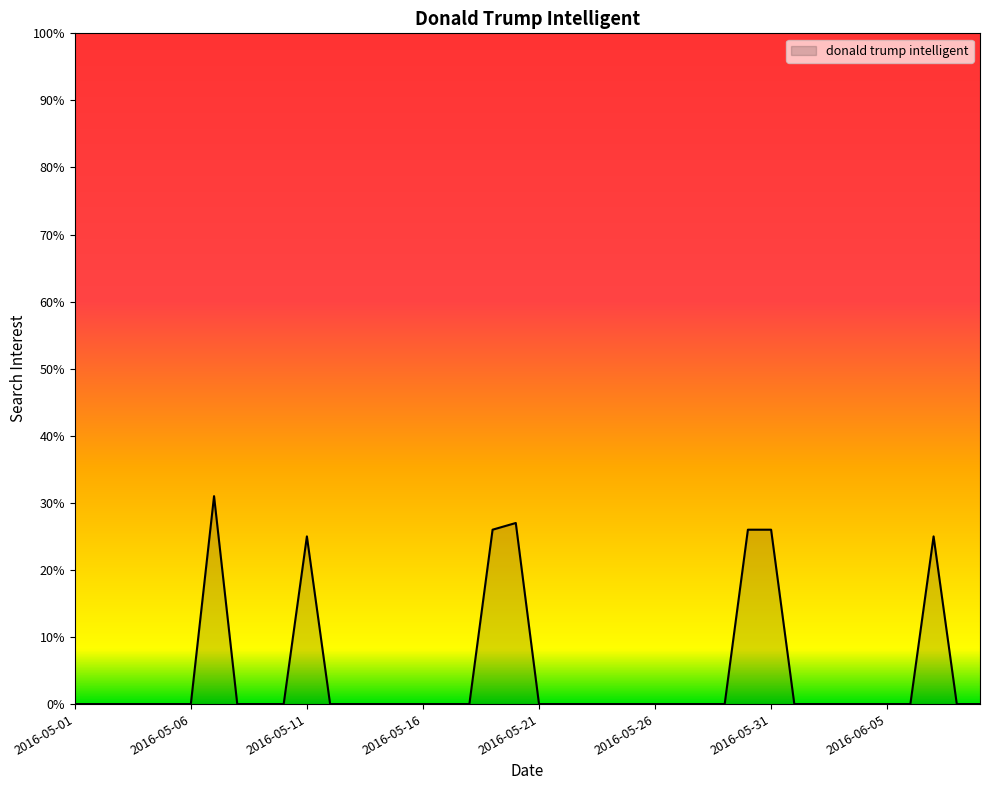

Reading left to right, list all the values displayed in this chart.

0	0	0	0	0	0	31	0	0	0	25	0	0	0	0	0	0	0	26	27	0	0	0	0	0	0	0	0	0	26	26	0	0	0	0	0	0	25	0	0